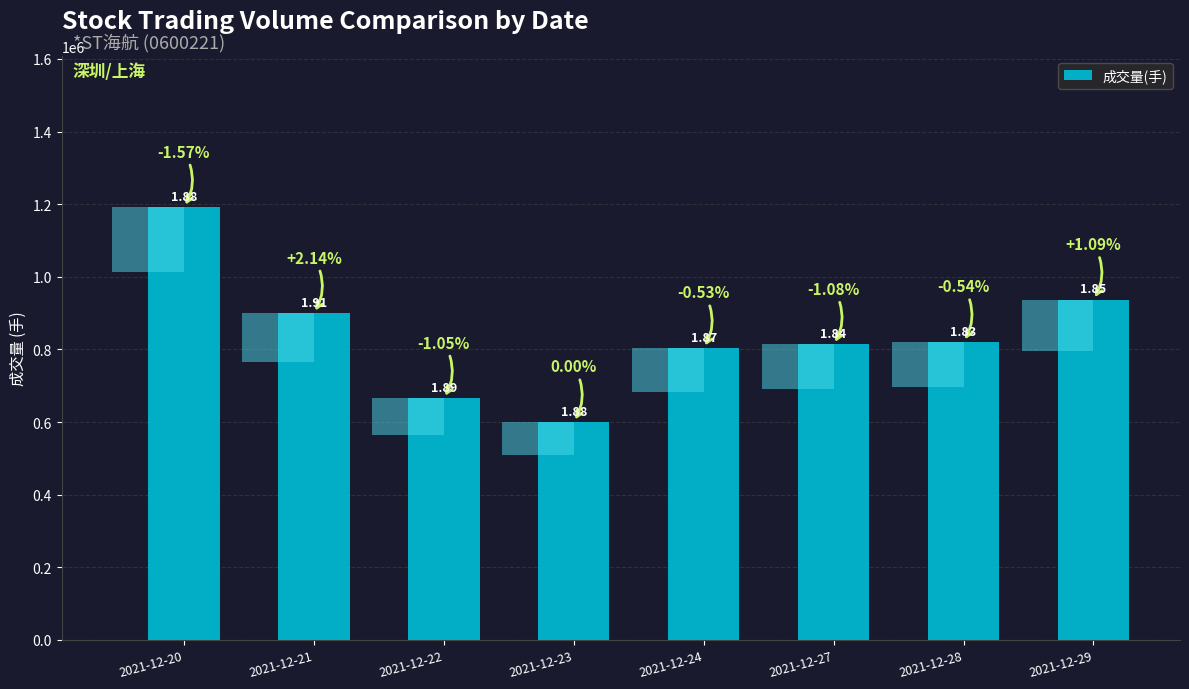

Reading left to right, extract all data points from this chart.

2021-12-20=1191658.3	2021-12-21=899891.1	2021-12-22=665445.8	2021-12-23=600150.5	2021-12-24=803957.8	2021-12-27=813691.5	2021-12-28=820788.8	2021-12-29=936887.6